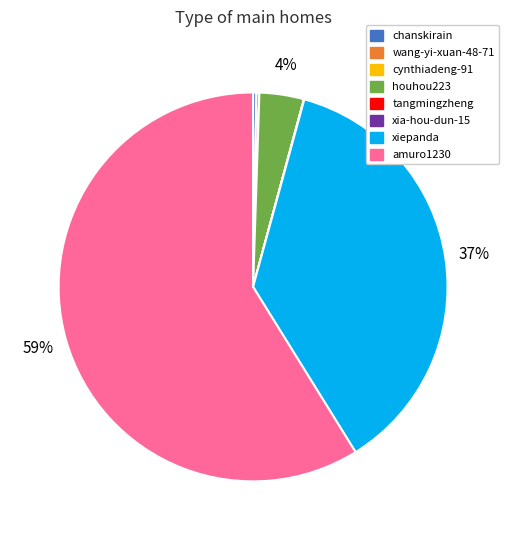

To the nearest percent, what is the difference between the largest and smallest slice percentages?

59%